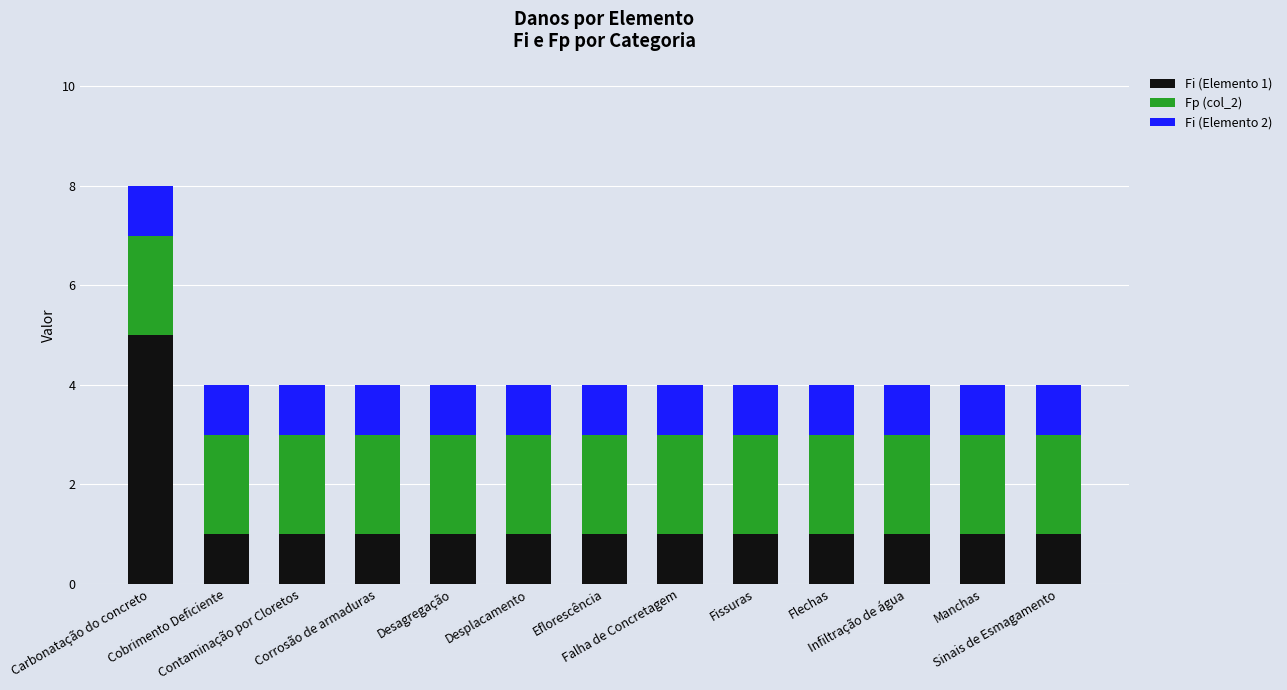

Are the bars horizontal?

No